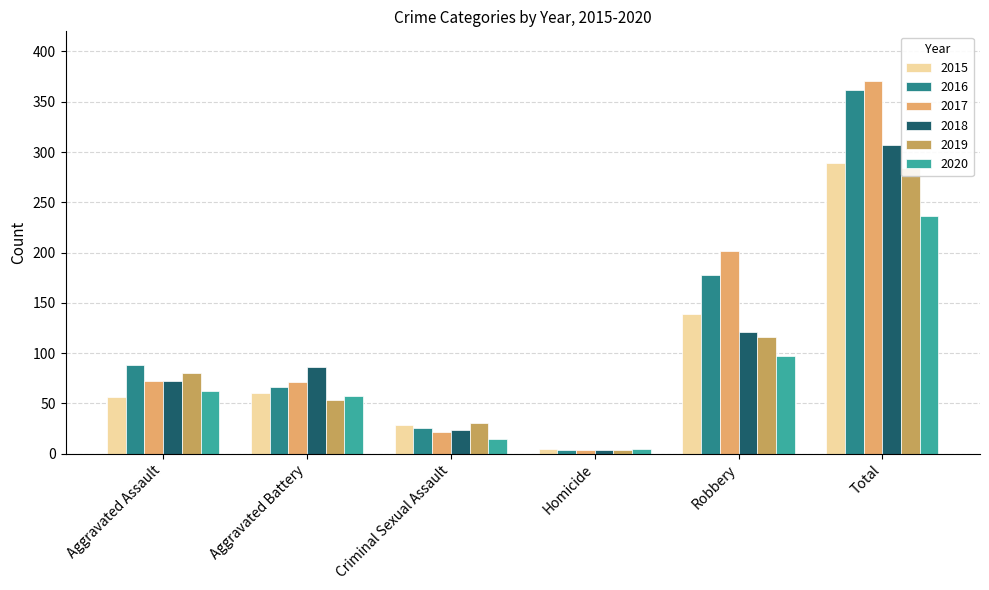

Between Homicide and Aggravated Battery, which is larger?

Aggravated Battery